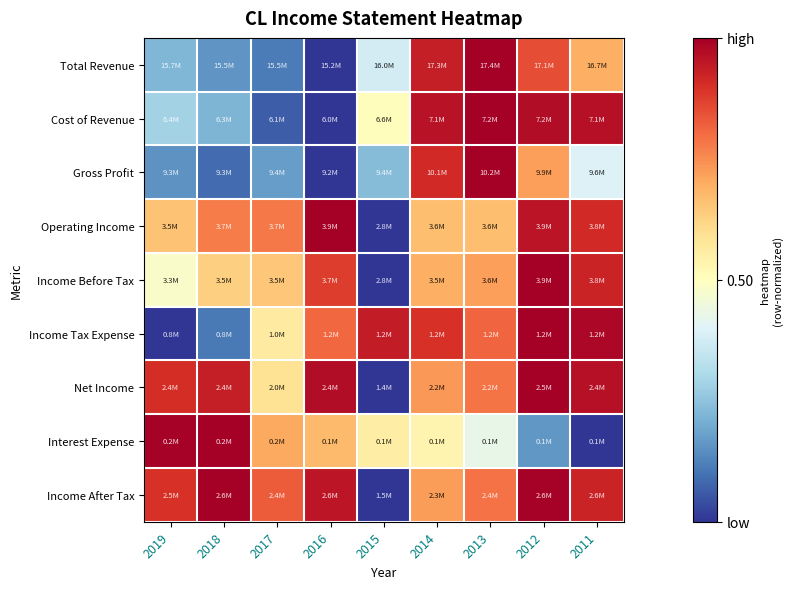

Which series has the widest spread of values?

Total Revenue